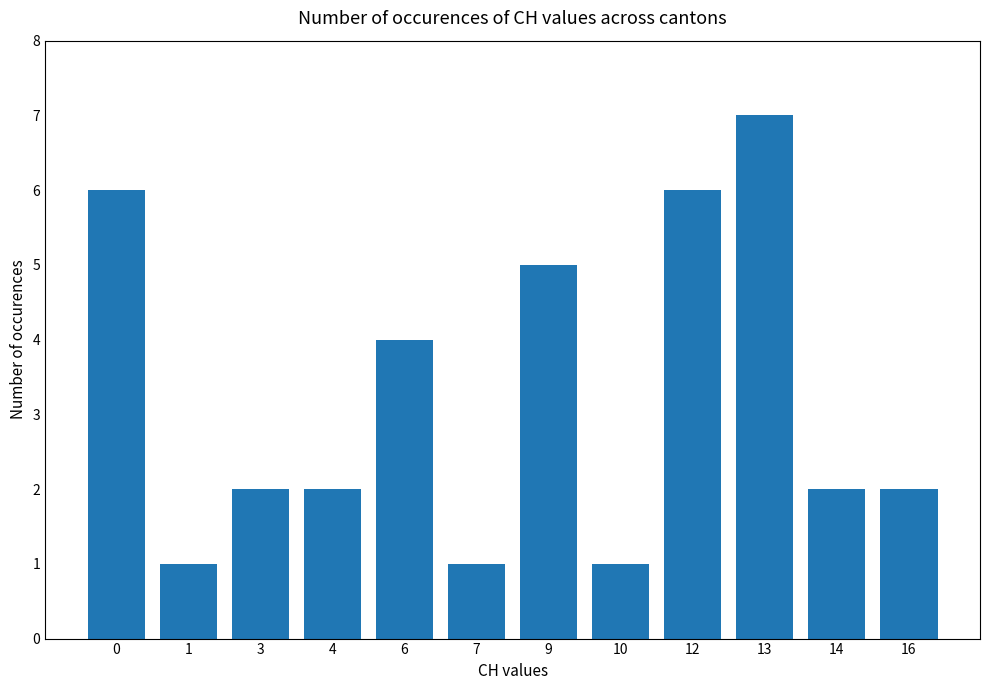

Which category has the highest value across all series?

13